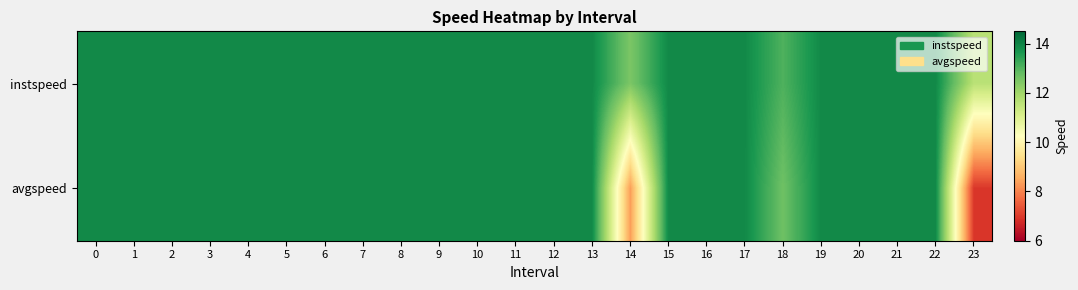

What is the minimum value shown in the chart?

7.0